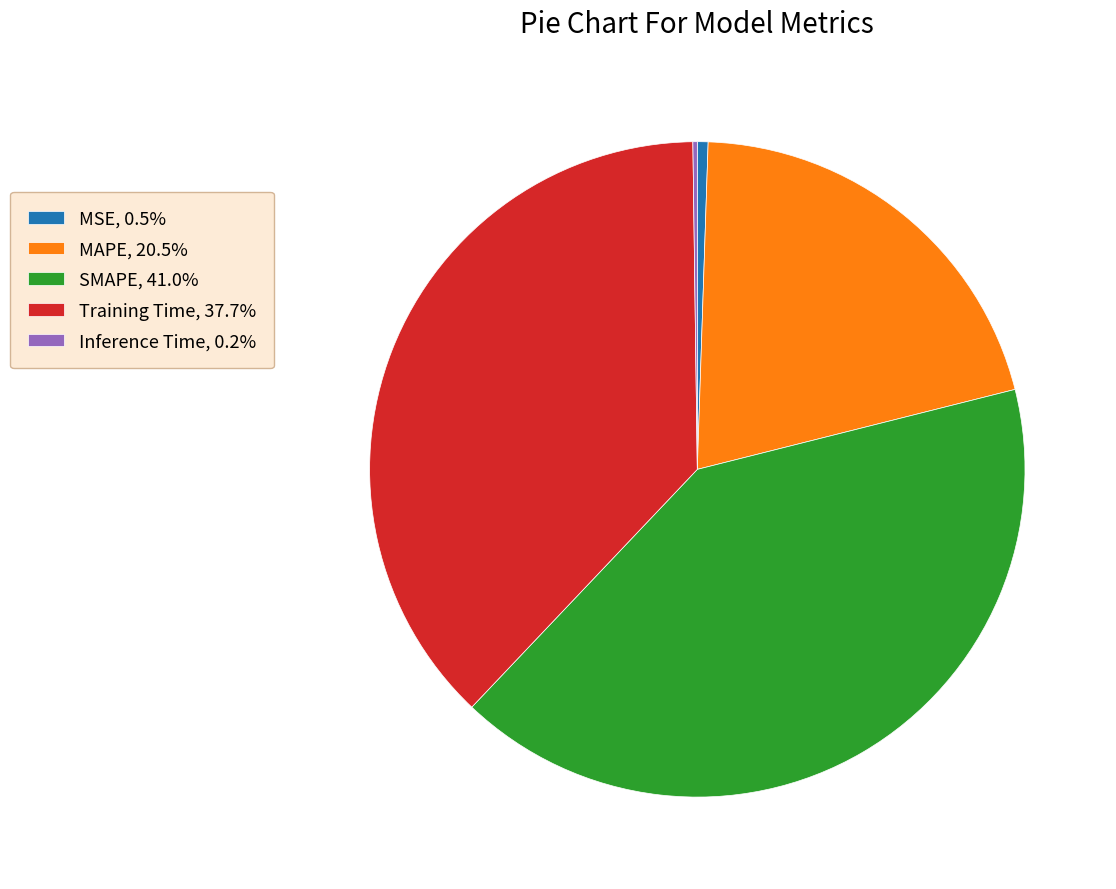

Does any single category account for the majority?

No